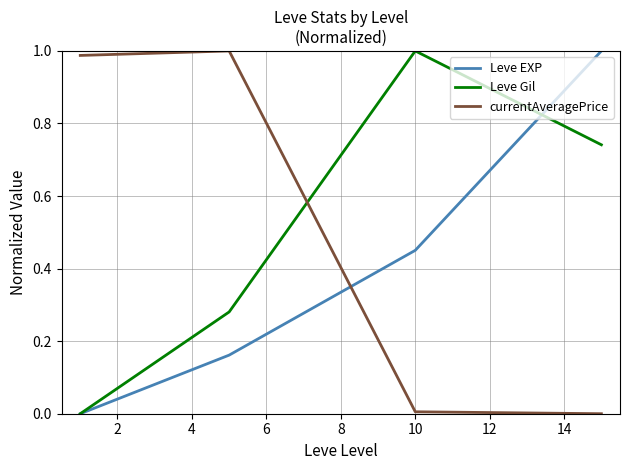

Which series ends up on top after the final intersection of currentAveragePrice and Leve Gil?

Leve Gil